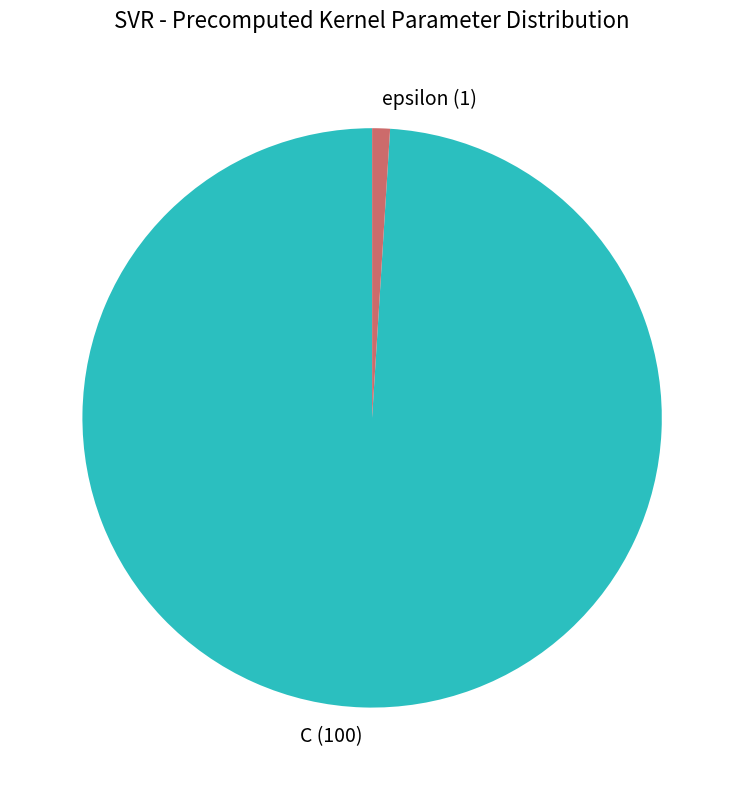

Do epsilon (1) and C (100) together represent more than half of the pie?

Yes